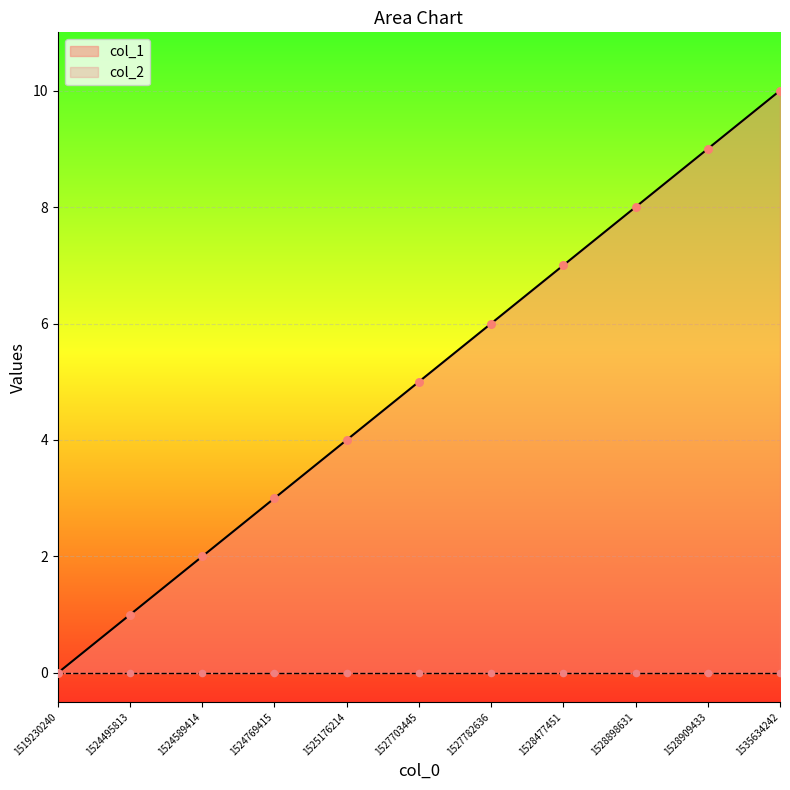

What is the change in value from 1519230240 to 1527703445?

+5